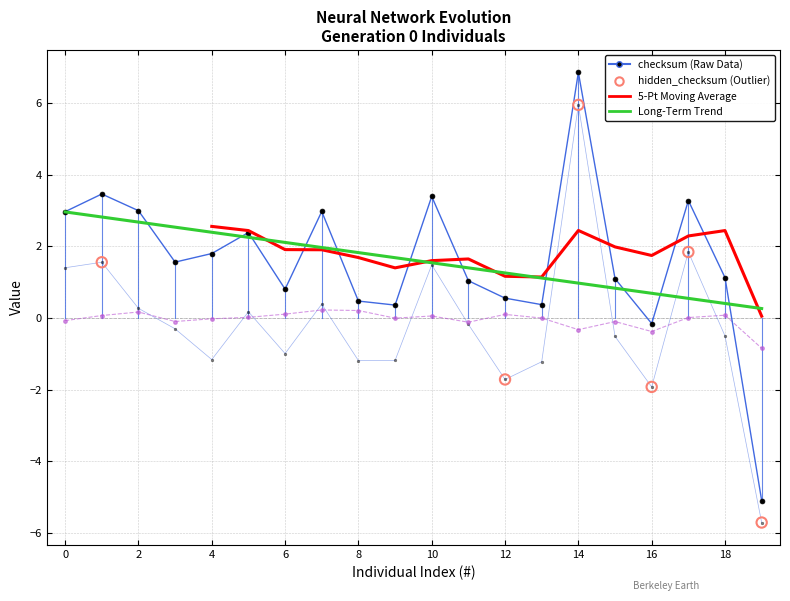

Which series has the largest total across all categories?

checksum